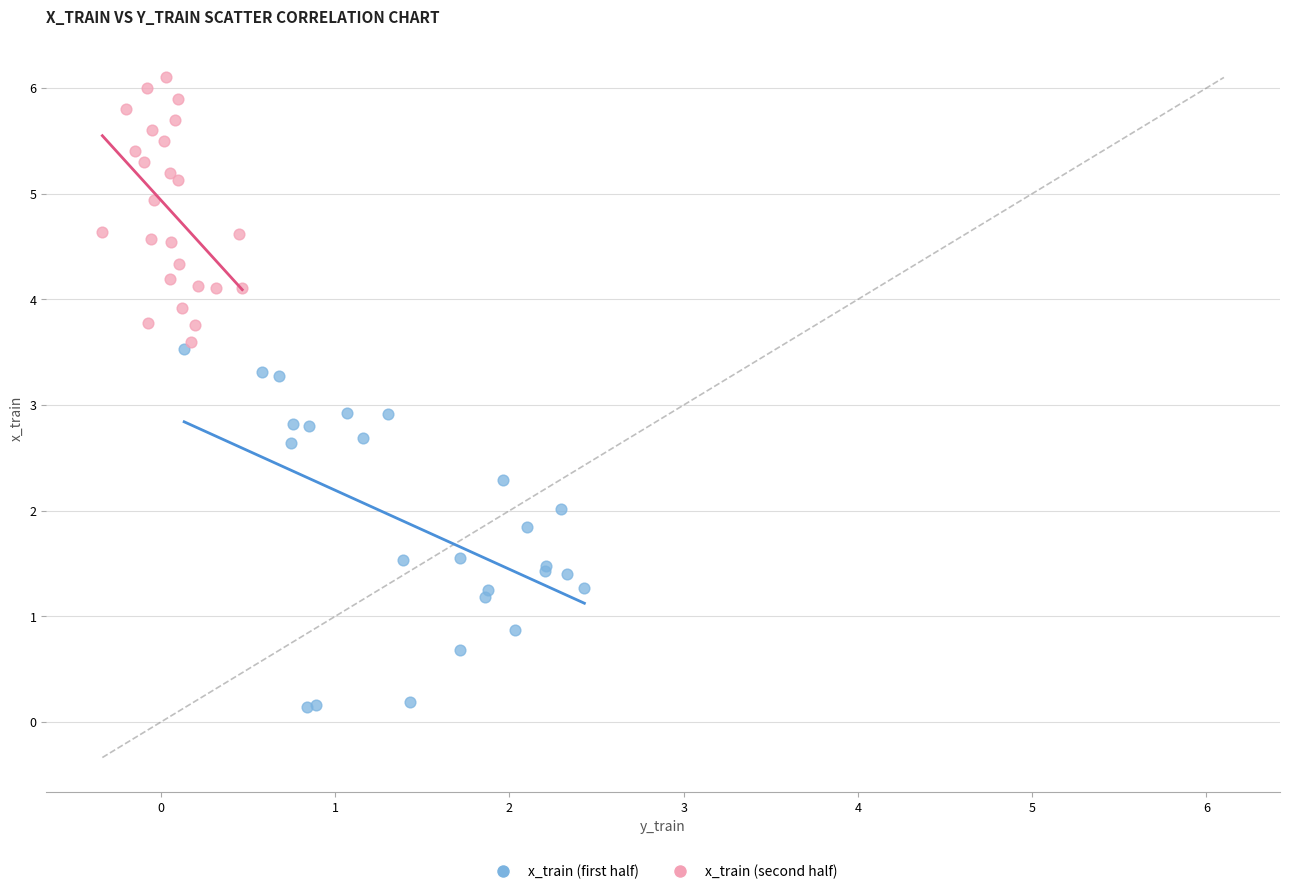

Which series reaches the maximum Y coordinate?

x_train (second half)